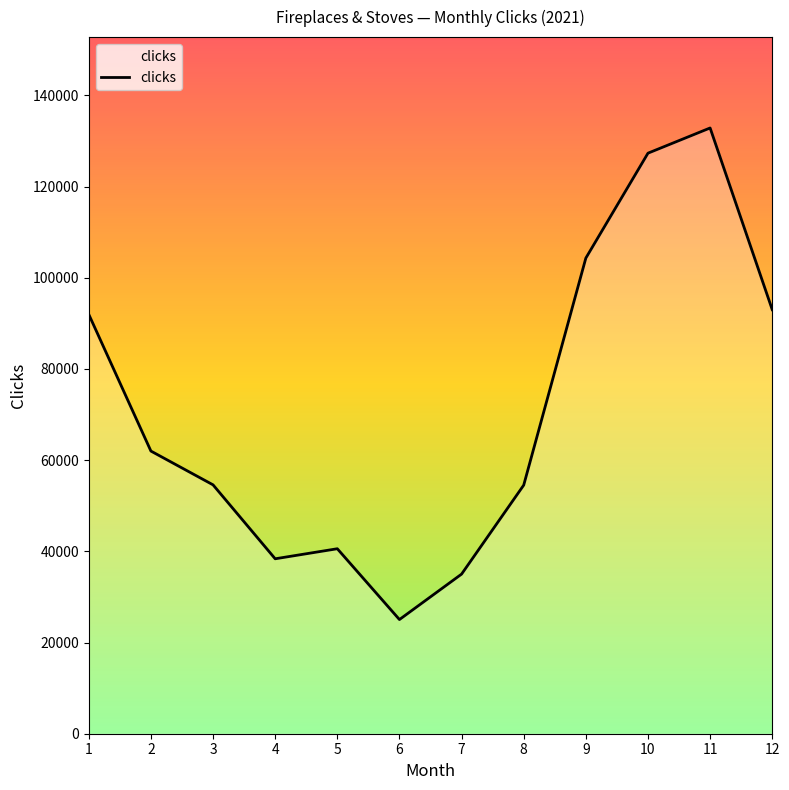

Is it true that the value at 9 is 169730?

False